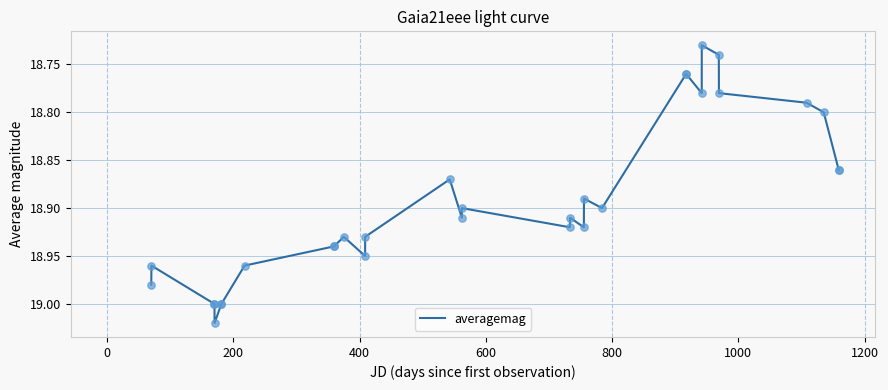

What is the difference between the maximum and minimum values?

0.3